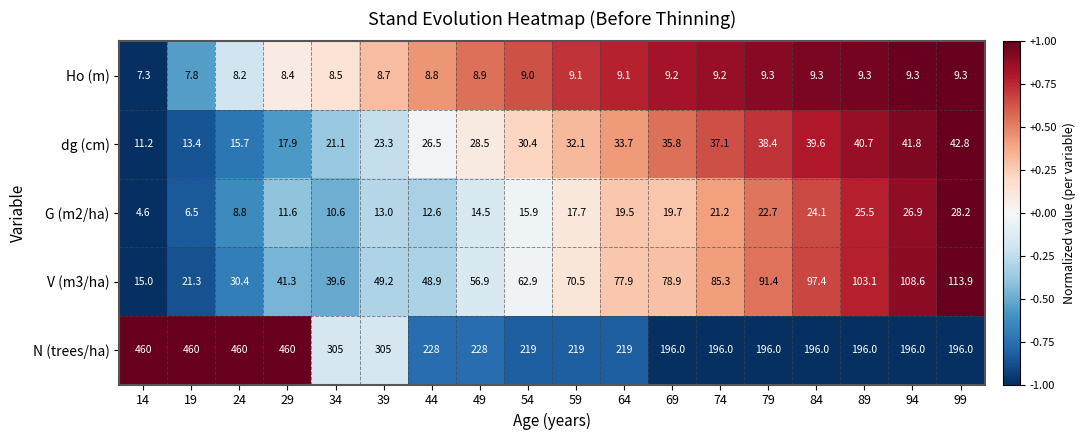

At which category is the sum across all series the highest?

29